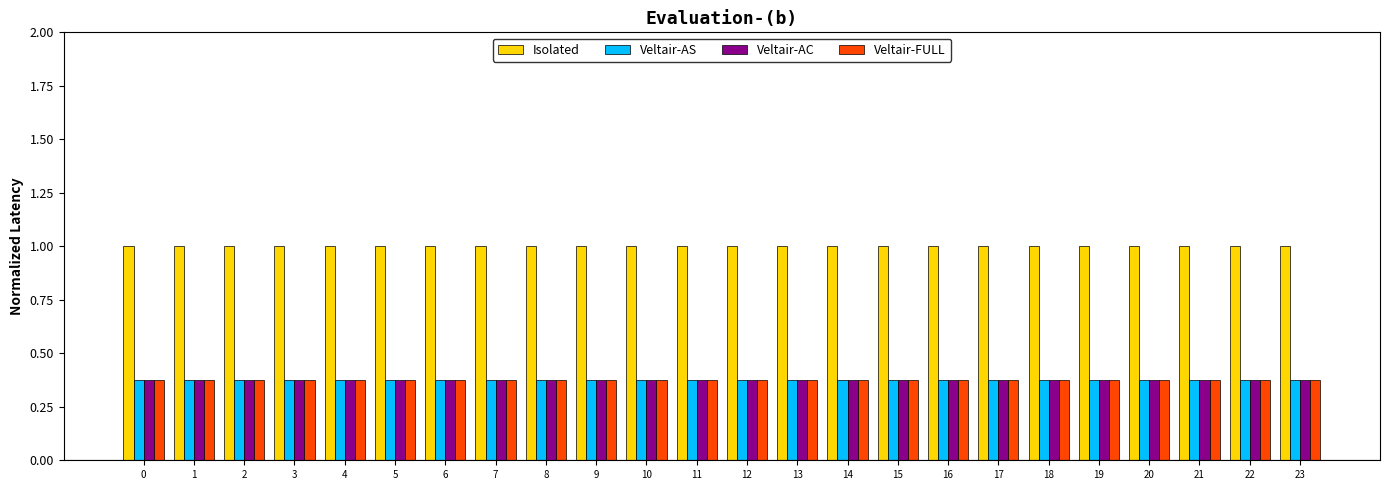

What is the greatest value displayed?

1.0